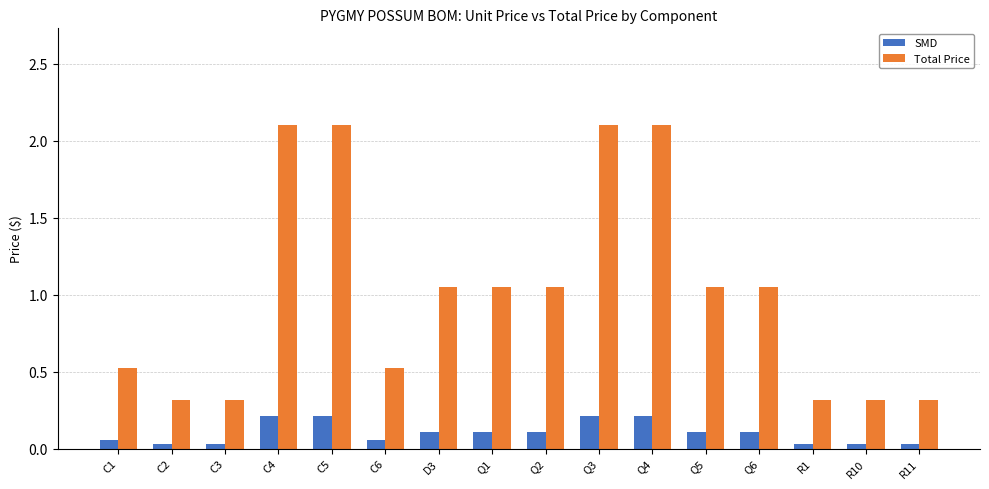

What is the maximum value shown in the chart?

2.1